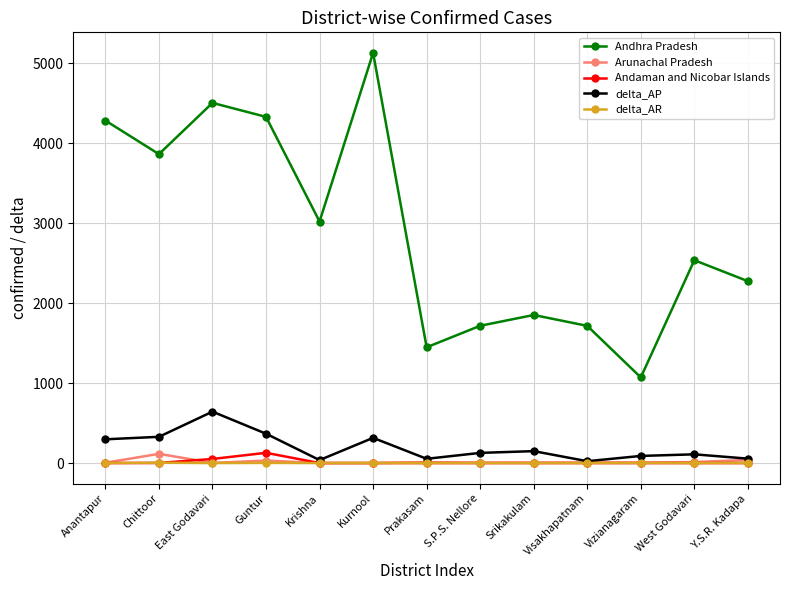

What is the label of the 7th point from the right?

Prakasam